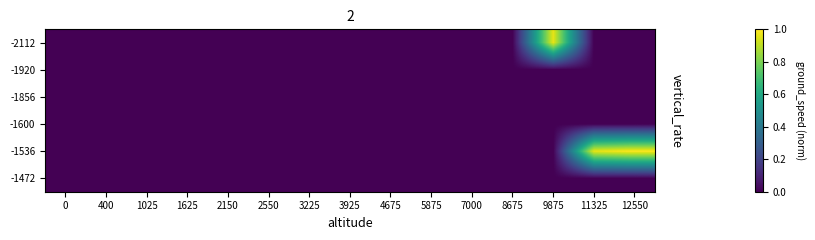

Reading left to right, list all the values displayed in this chart.

-2112: 0=0.0	400=0.0	1025=0.0	1625=0.0	2150=0.0	2550=0.0	3225=0.0	3925=0.0	4675=0.0	5875=0.0	7000=0.0	8675=0.0	9875=1.0	11325=0.0	12550=0.0
-1920: 0=0.0	400=0.0	1025=0.0	1625=0.0	2150=0.0	2550=0.0	3225=0.0	3925=0.0	4675=0.0	5875=0.0	7000=0.0	8675=0.0	9875=0.0	11325=0.0	12550=0.0
-1856: 0=0.0	400=0.0	1025=0.0	1625=0.0	2150=0.0	2550=0.0	3225=0.0	3925=0.0	4675=0.0	5875=0.0	7000=0.0	8675=0.0	9875=0.0	11325=0.0	12550=0.0
-1600: 0=0.0	400=0.0	1025=0.0	1625=0.0	2150=0.0	2550=0.0	3225=0.0	3925=0.0	4675=0.0	5875=0.0	7000=0.0	8675=0.0	9875=0.0	11325=0.0	12550=0.0
-1536: 0=0.0	400=0.0	1025=0.0	1625=0.0	2150=0.0	2550=0.0	3225=0.0	3925=0.0	4675=0.0	5875=0.0	7000=0.0	8675=0.0	9875=0.0	11325=1.0	12550=1.0
-1472: 0=0.0	400=0.0	1025=0.0	1625=0.0	2150=0.0	2550=0.0	3225=0.0	3925=0.0	4675=0.0	5875=0.0	7000=0.0	8675=0.0	9875=0.0	11325=0.0	12550=0.0